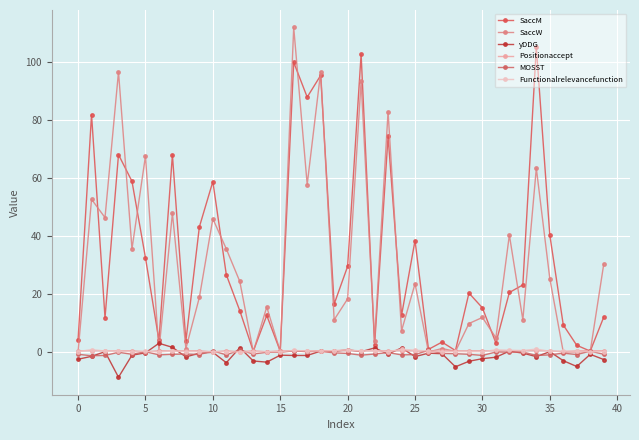

True or false: Positionaccept and yDDG intersect in this chart.

True